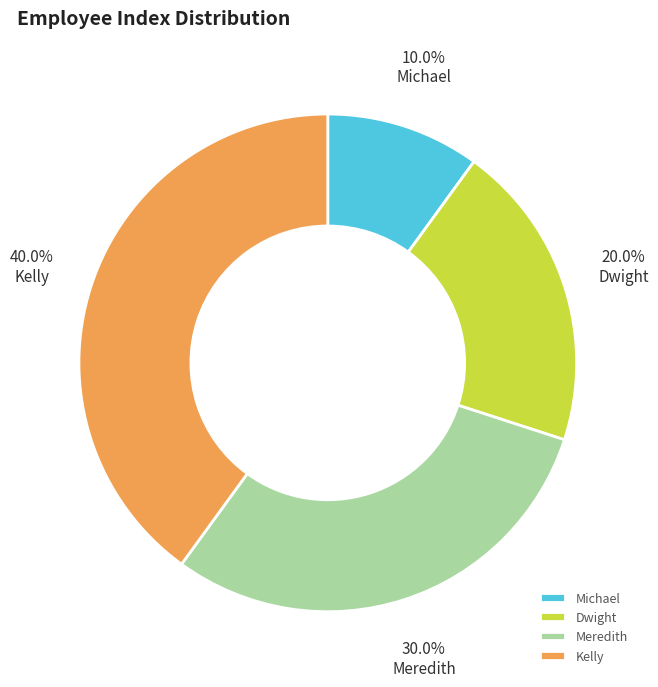

True or false: Kelly accounts for 34% of the total.

False